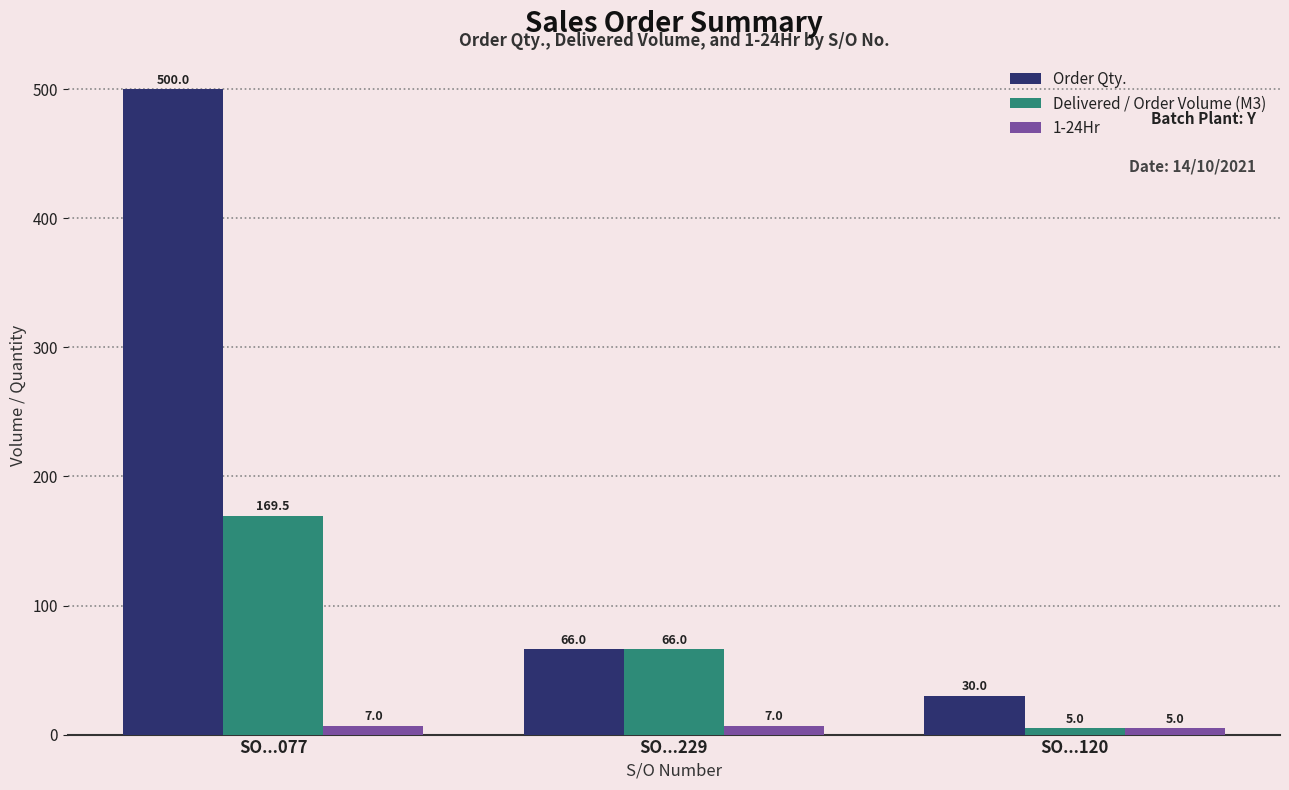

What is the greatest value displayed?

500.0